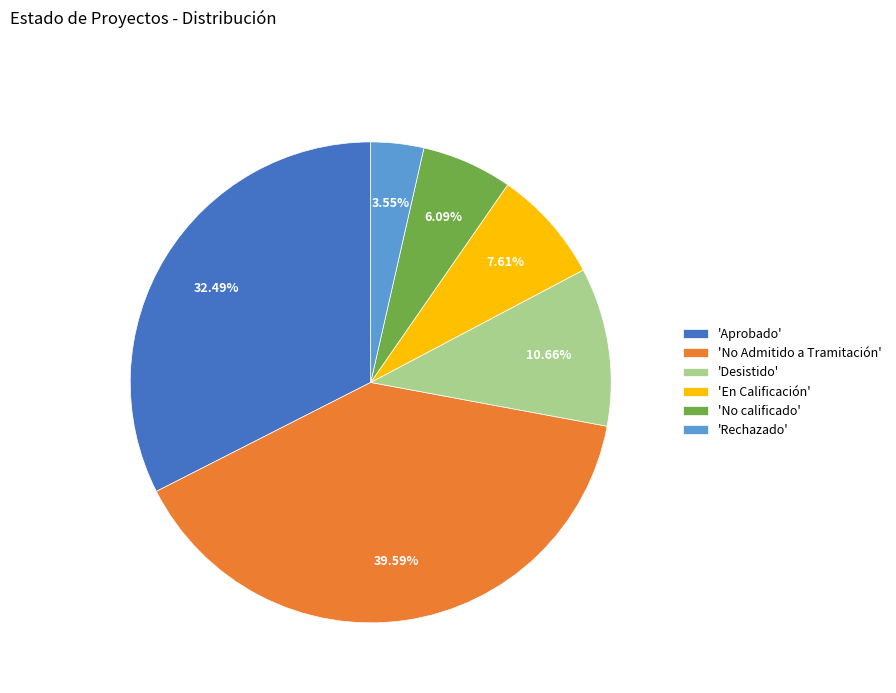

Rank the categories by value from highest to lowest.

'No Admitido a Tramitación', 'Aprobado', 'Desistido', 'En Calificación', 'No calificado', 'Rechazado'